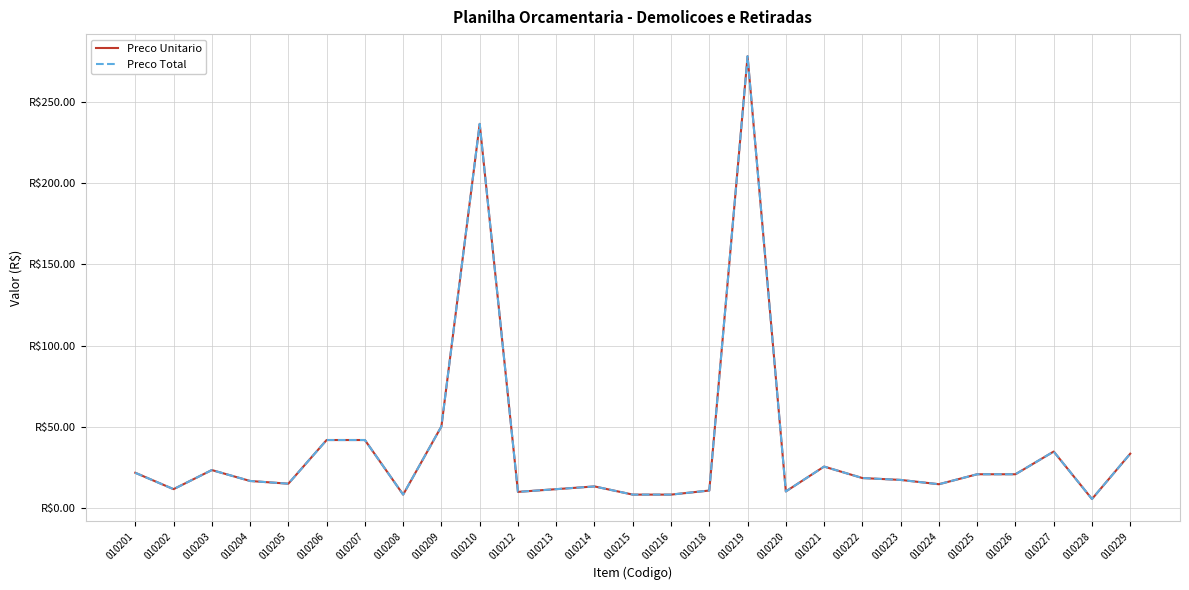

True or false: Preco Total and Preco Unitario cross at least once.

False